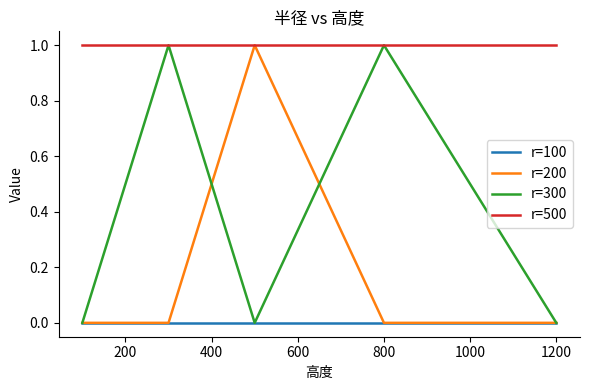

List the series in order of their overall mean, lowest first.

r=100, r=200, r=300, r=500